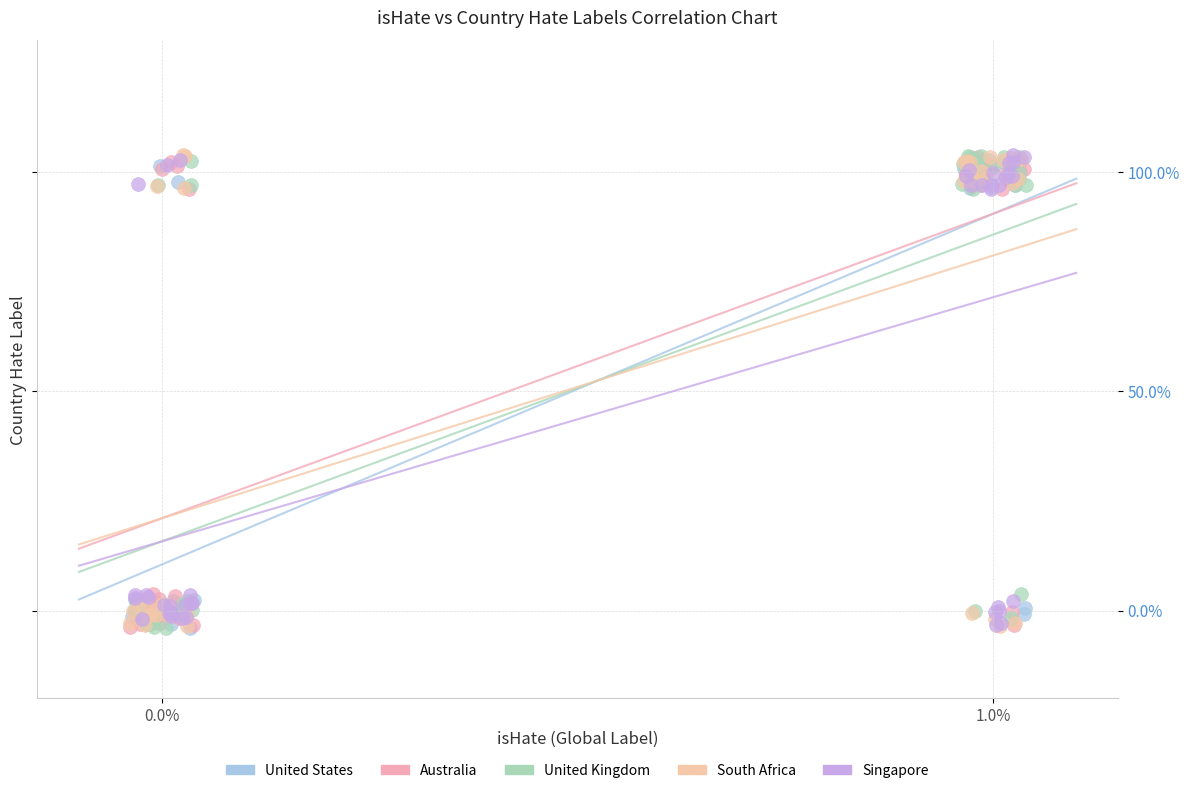

What are all the series names shown in the legend?

United States, Australia, United Kingdom, South Africa, Singapore